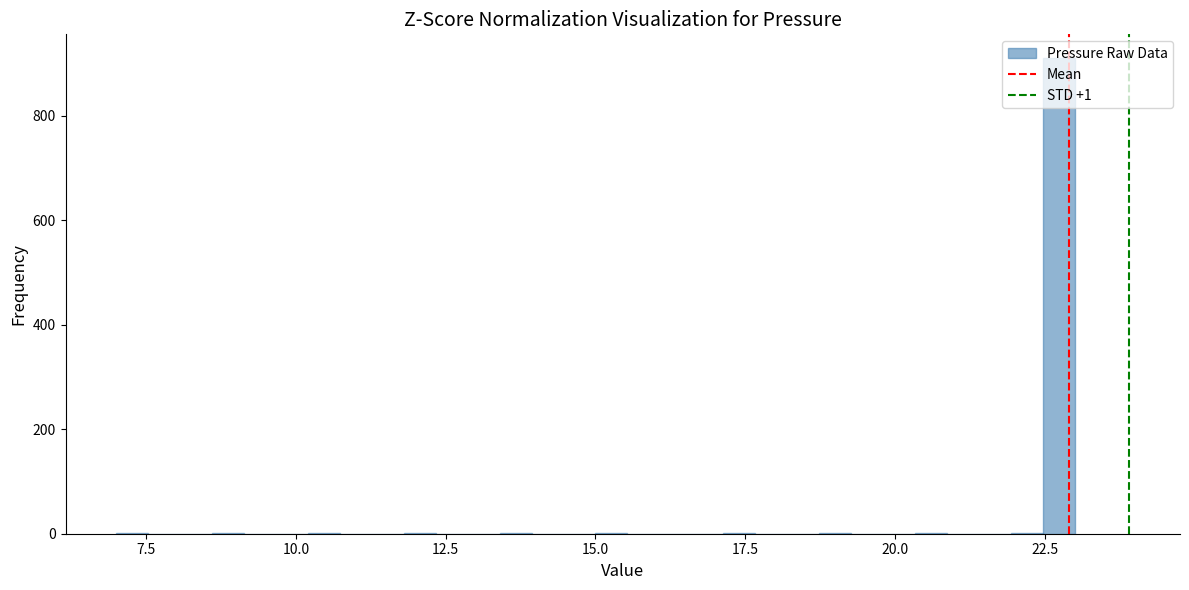

Read against the x-axis, roughly where is the centre of the tallest bar?

22.5